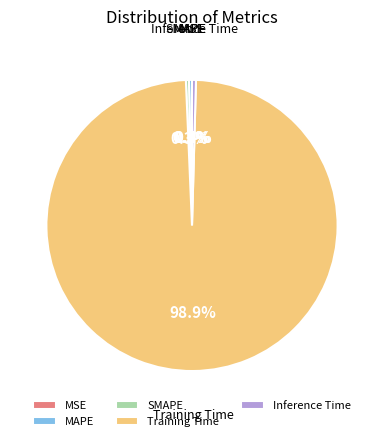

Which category has the biggest portion of the pie?

Training Time